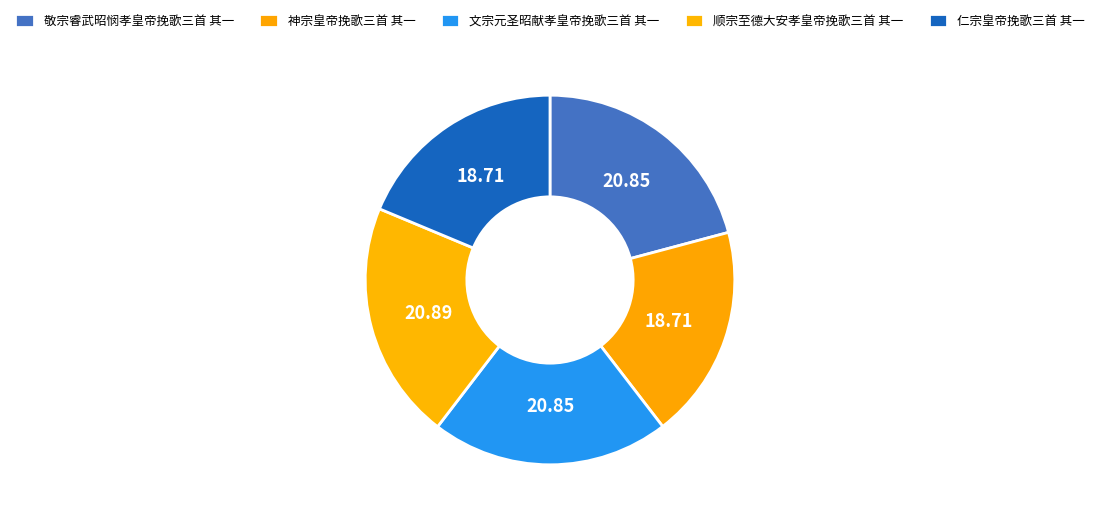

How many slices are in this pie chart?

5